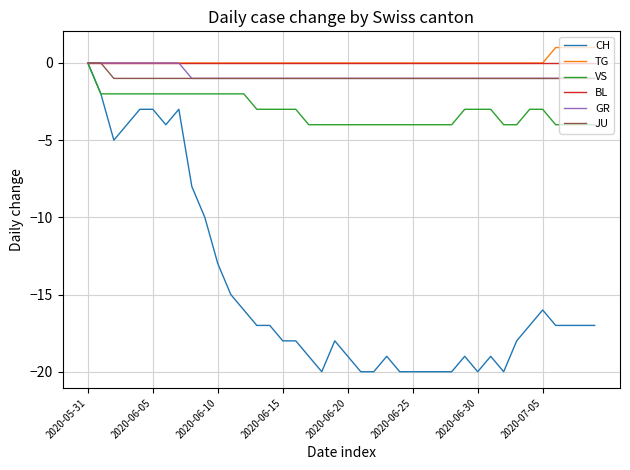

What is the greatest value displayed?

1